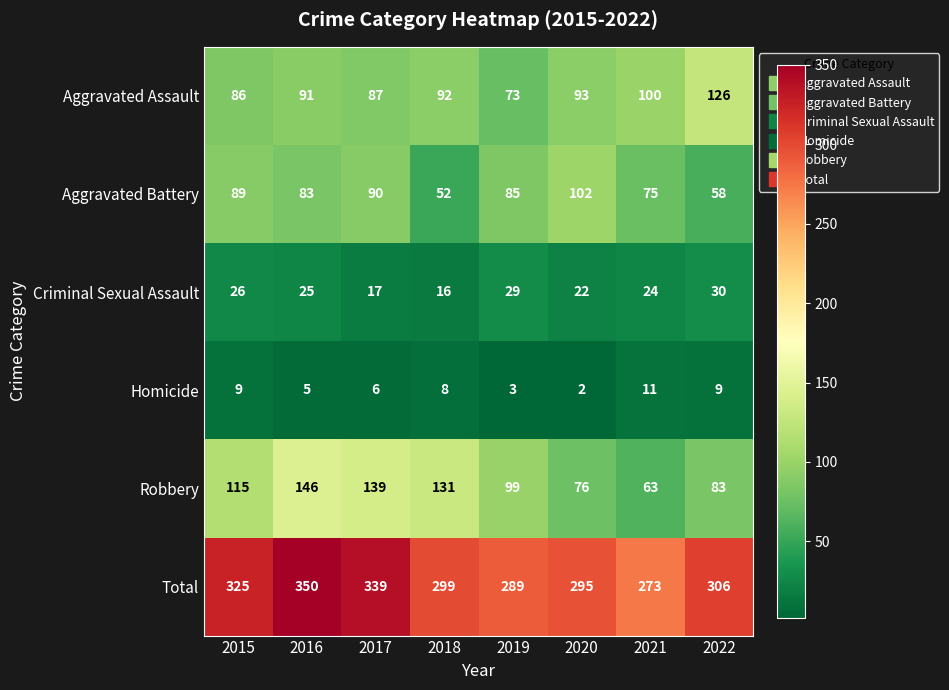

Which series has the largest total across all categories?

Total